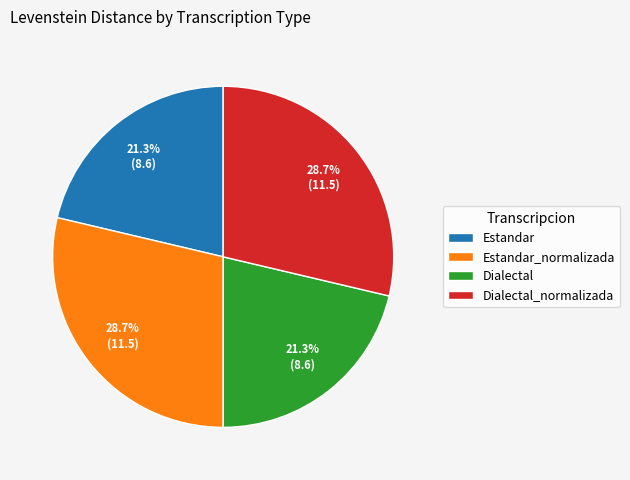

Approximately how many times larger is the value at Dialectal compared to Estandar?

1.0